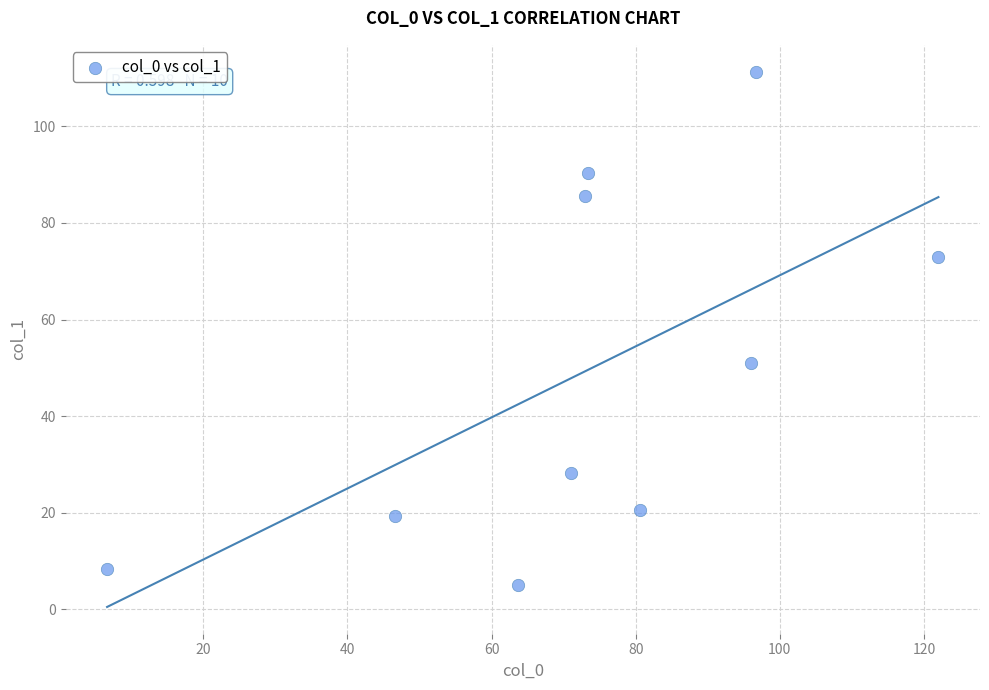

What is the range of Y values (max minus min)?

106.3